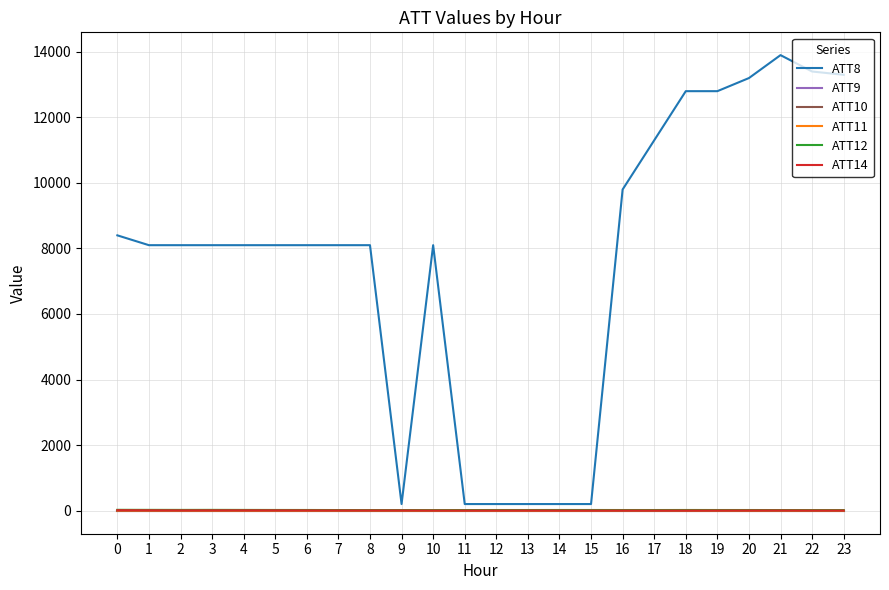

True or false: ATT11 has a value of 5.7 at 0.

True